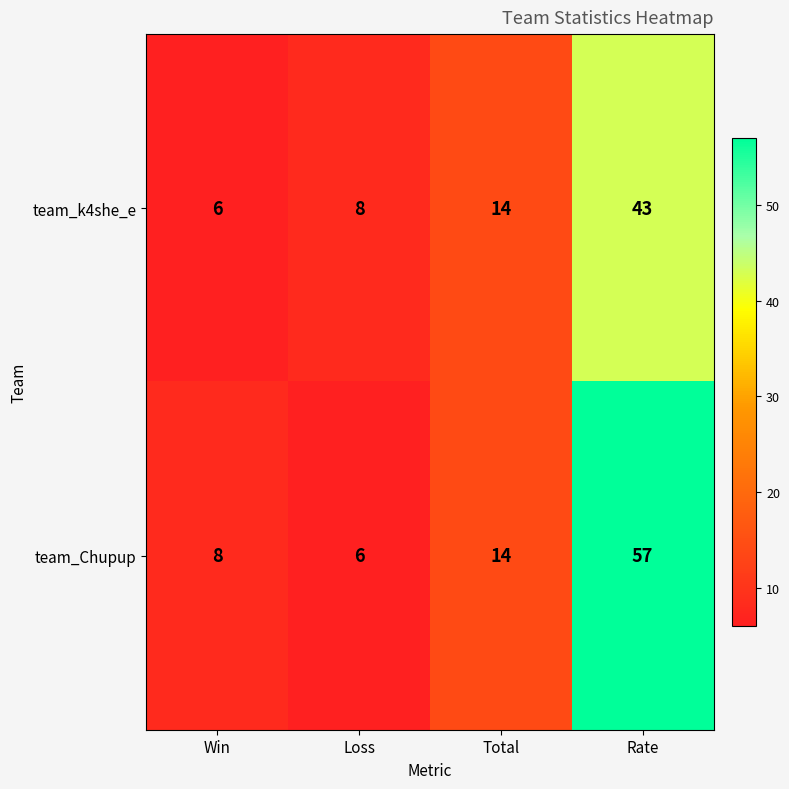

Rank the series by their average value, from highest to lowest.

team_Chupup, team_k4she_e